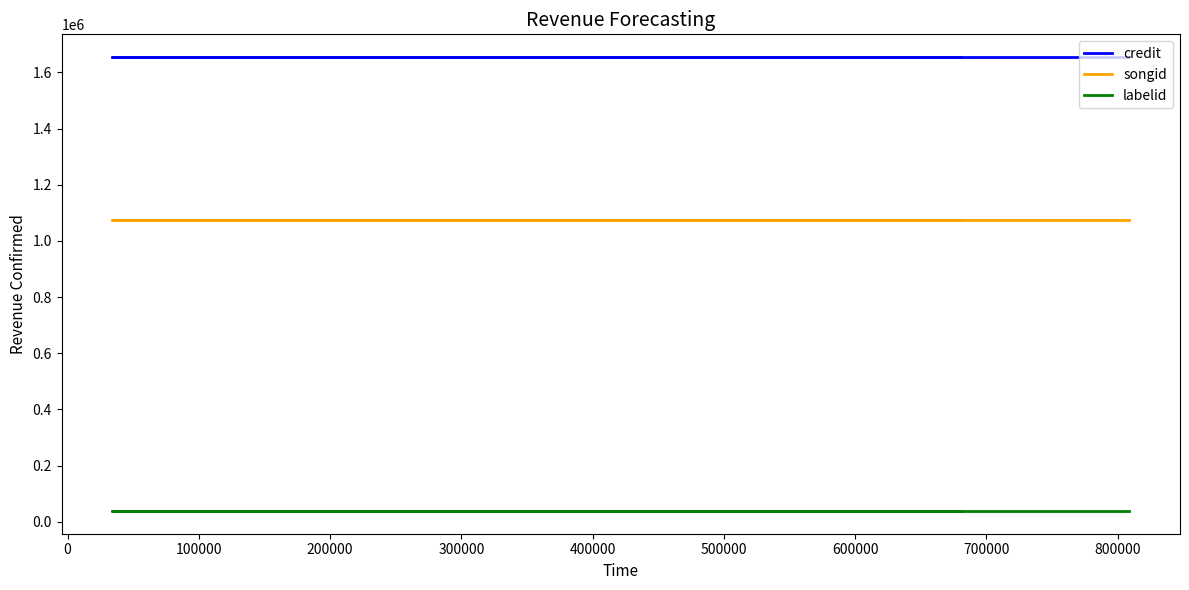

True or false: songid and credit cross at least once.

False